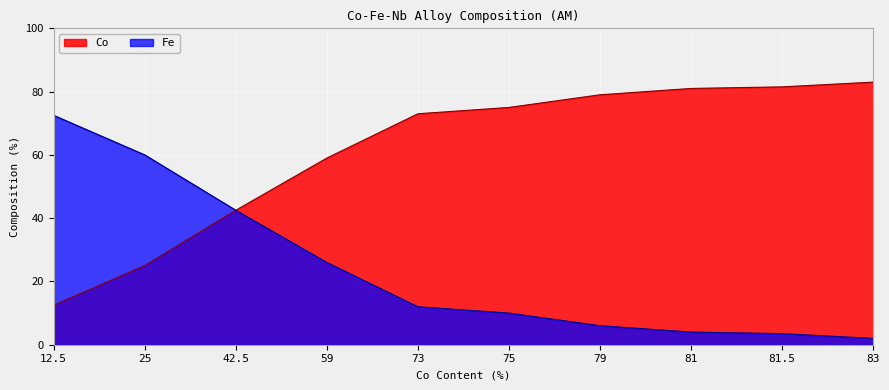

True or false: Co and Fe cross at least once.

False